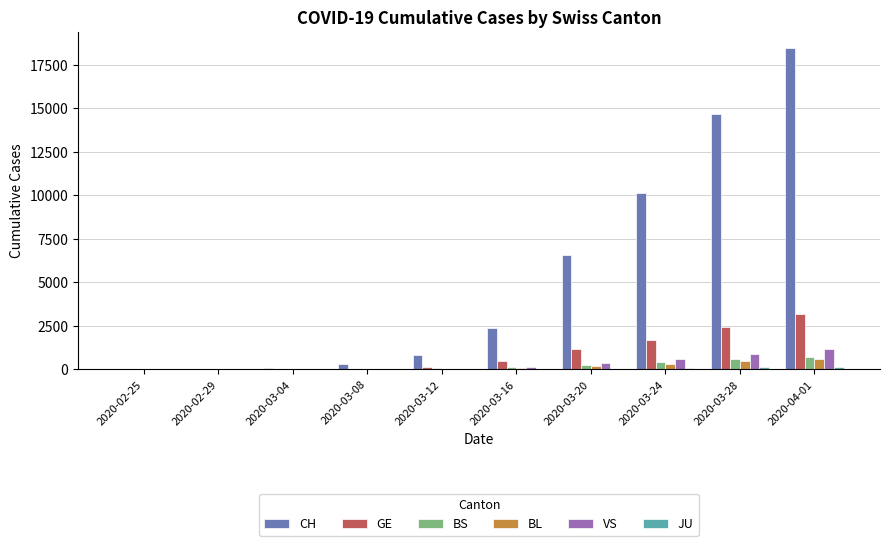

What is the greatest value displayed?

18455